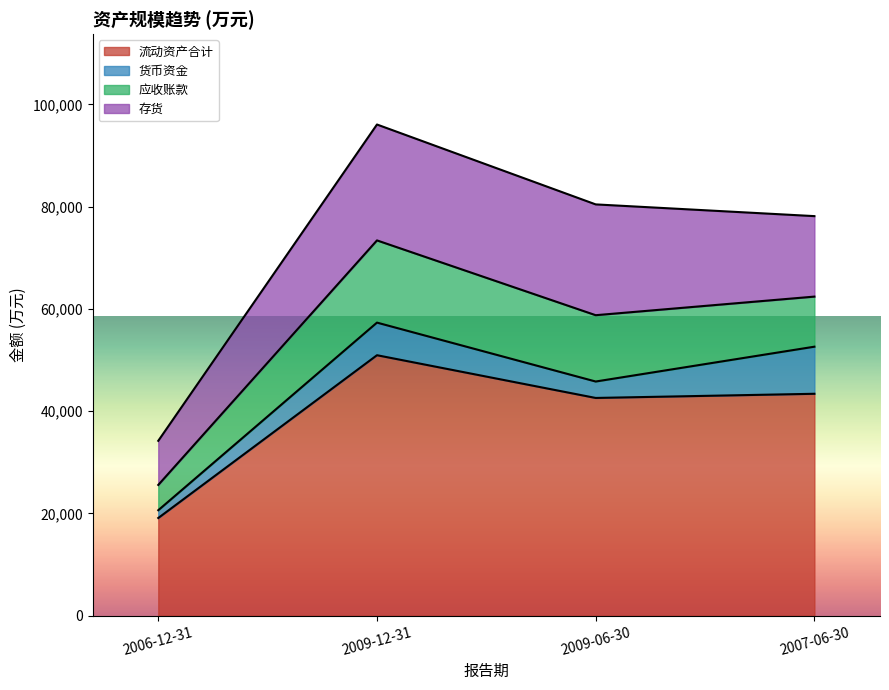

What is the greatest value displayed?

50942